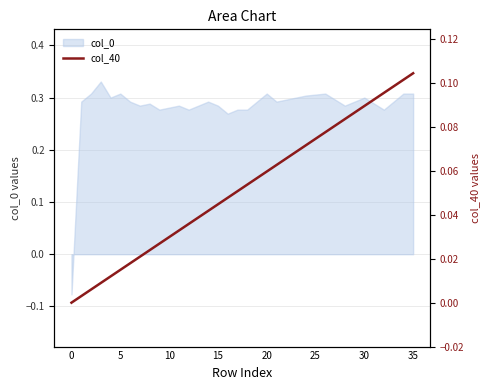

True or false: col_0 has a value of 0.5 at 30.

False